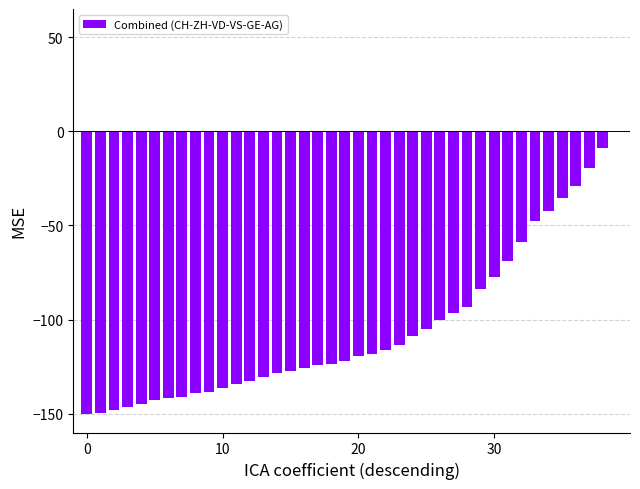

What is the sum of all values?

-4170.2